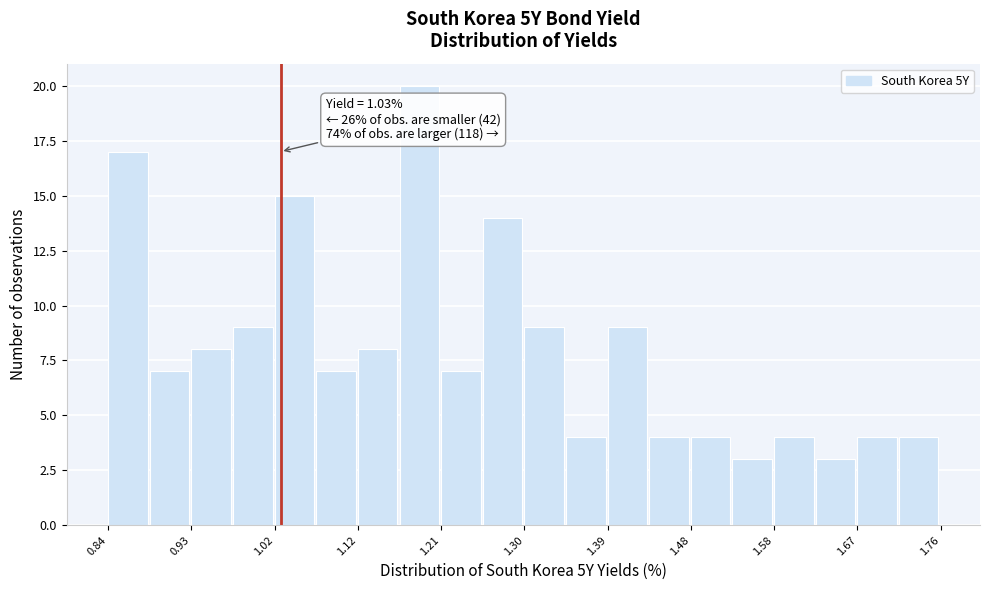

Which range on the x-axis has the tallest bar?

1.16 to 1.21